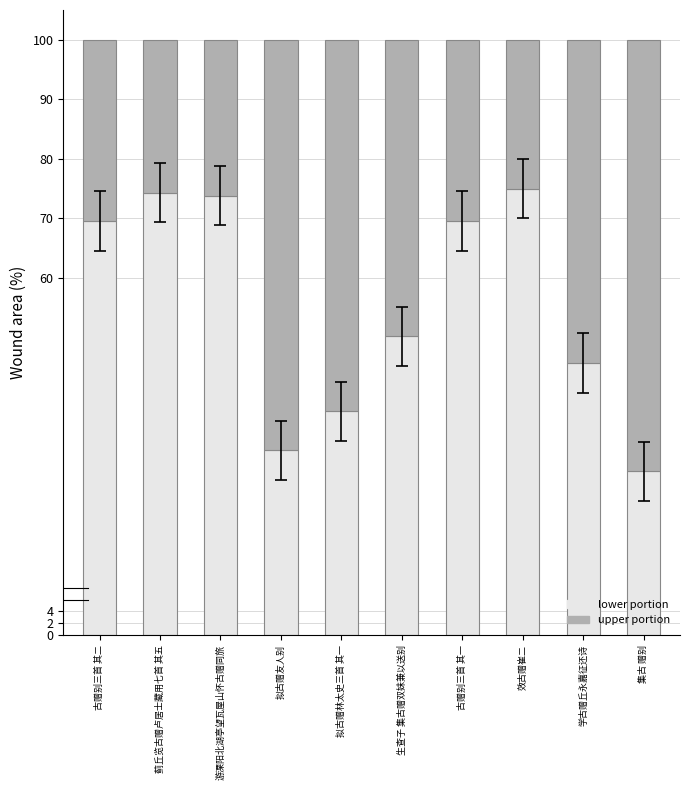

What is the sum of the lower portion values at 拟古赠林太史三首 其一 and 集古 赠别?

65.1